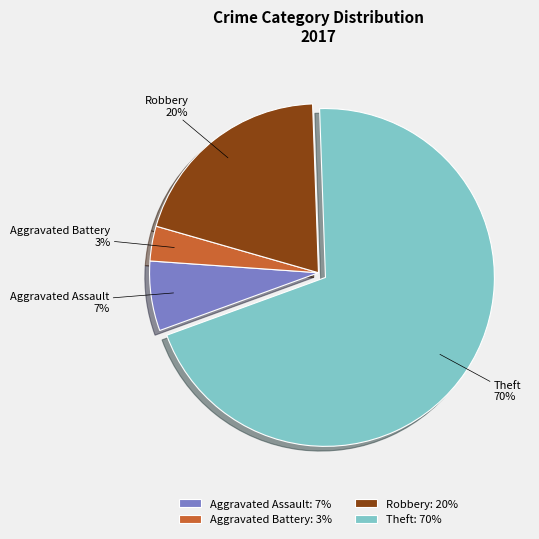

How many segments does this pie chart have?

4